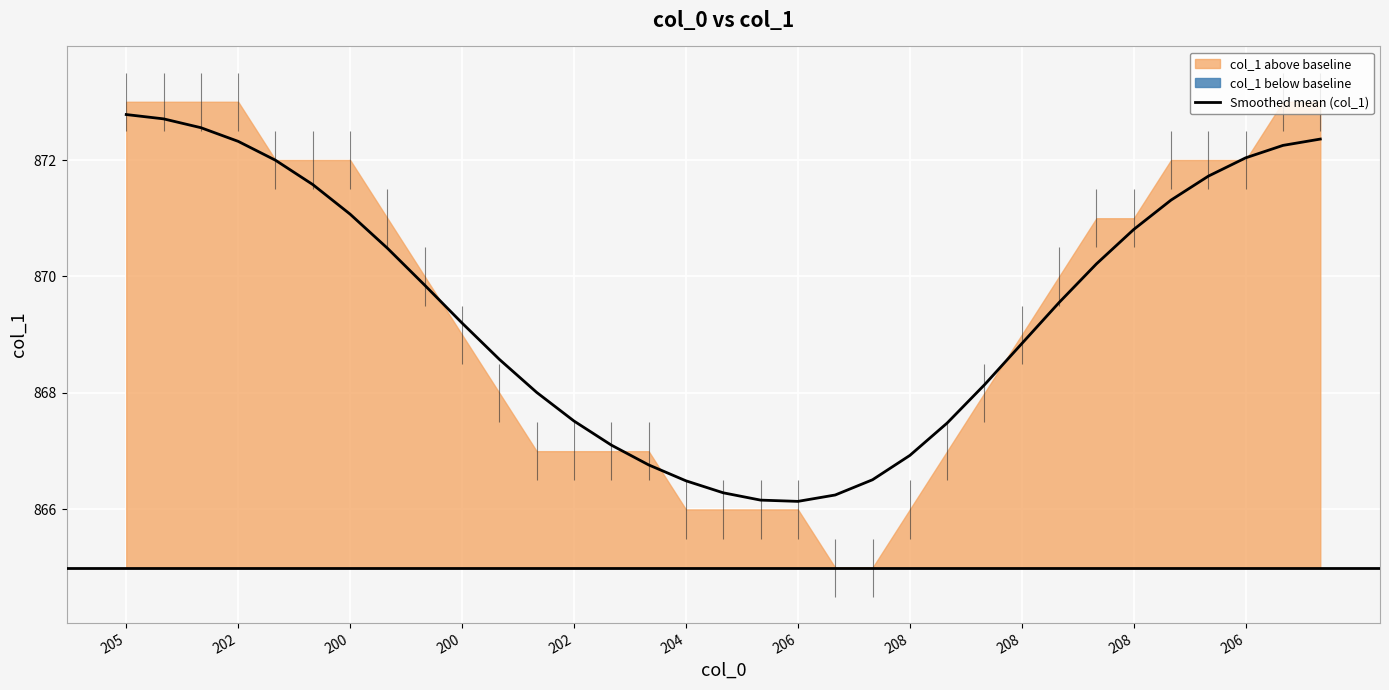

What is the difference between the maximum and minimum values?

6.6